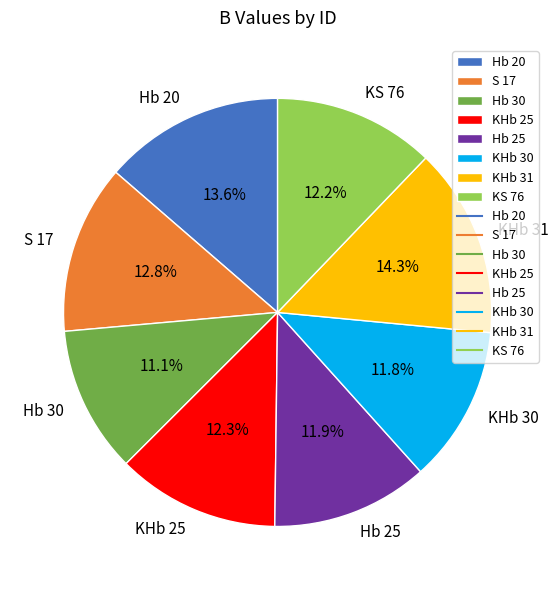

Which has a higher value, Hb 30 or KHb 31?

KHb 31